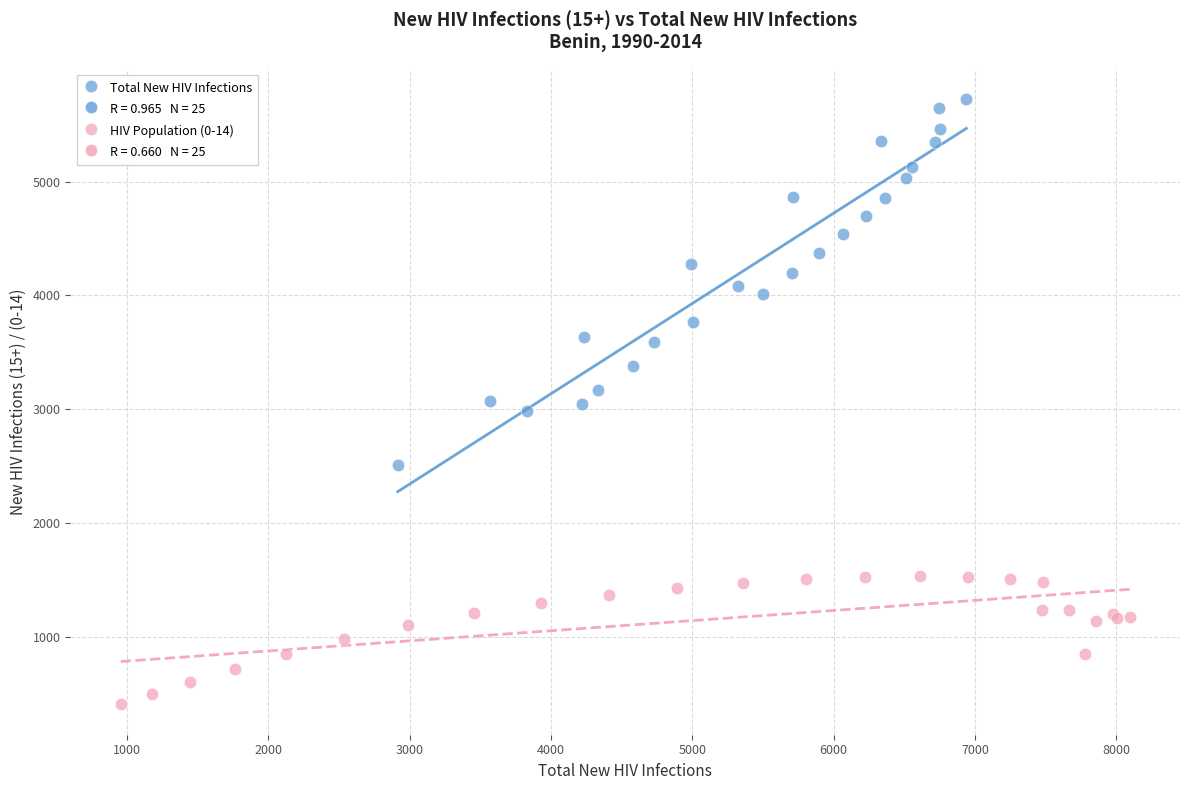

Which series contains the lowest Y value?

HIV Population (0-14)